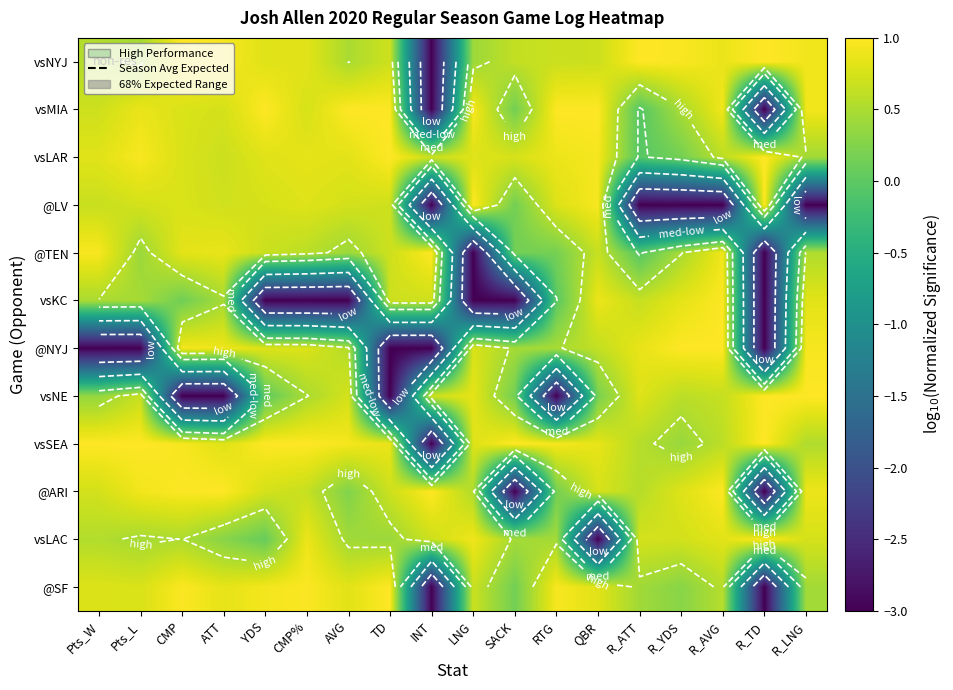

Is it true that vsNYJ equals 0.7 at TD?

True